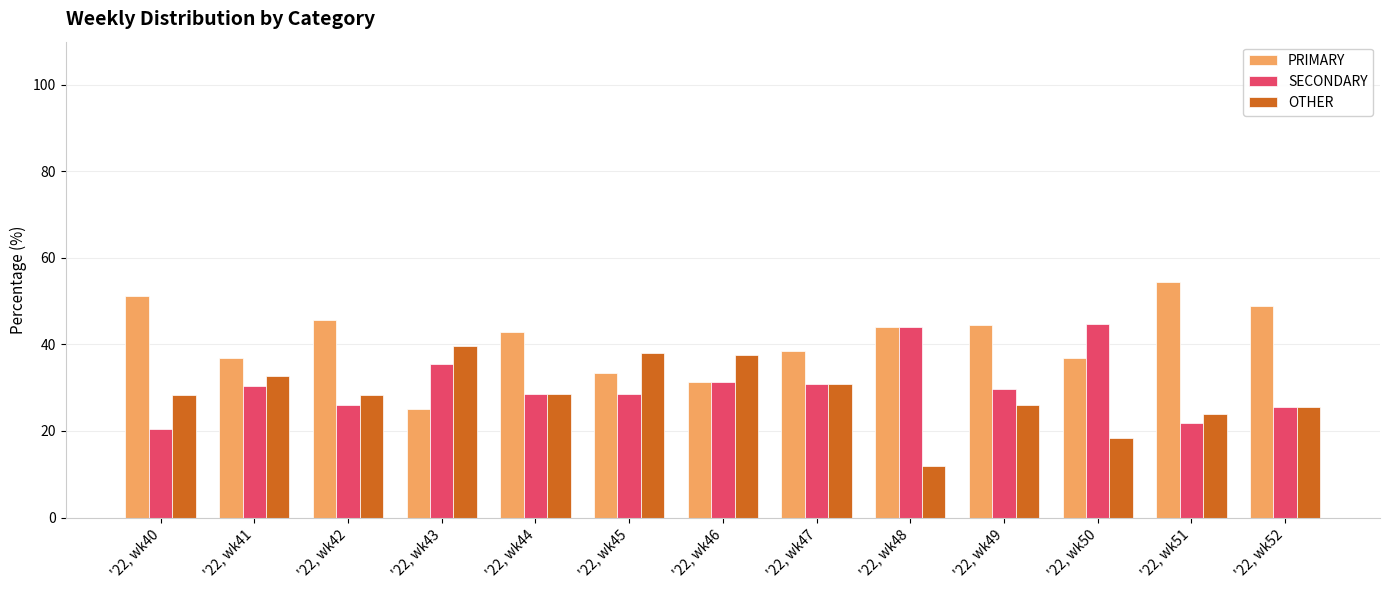

How many groups of bars are there?

13